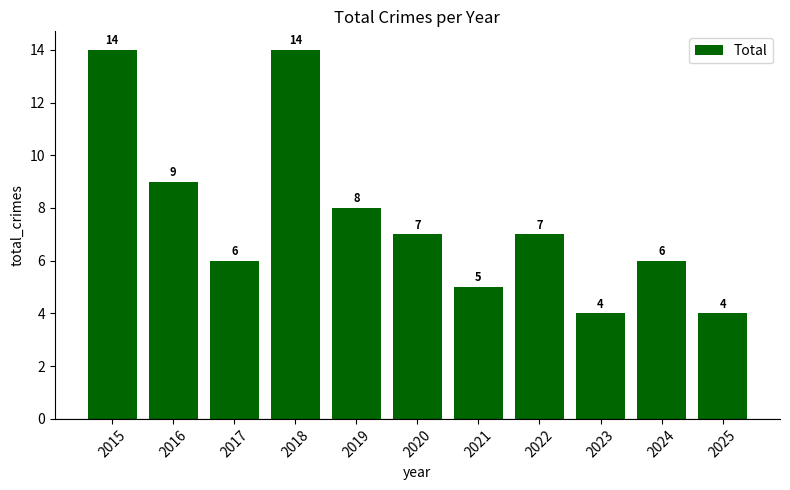

Approximately how many times larger is the value at 2016 compared to 2019?

1.1